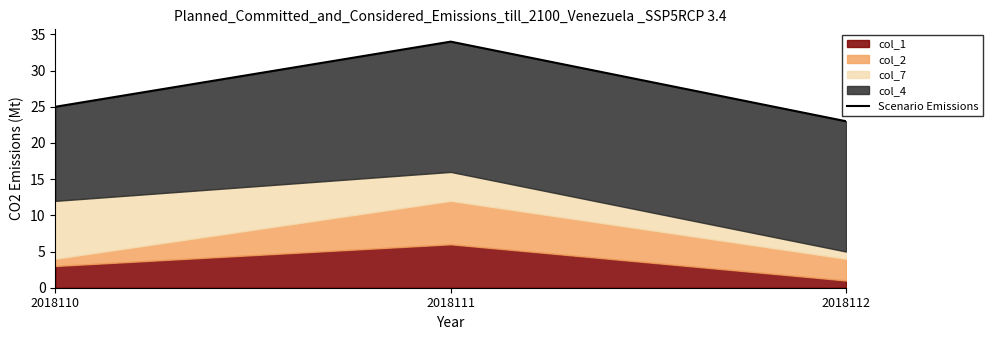

What is the difference between the values at 2018111 and 2018110?

9